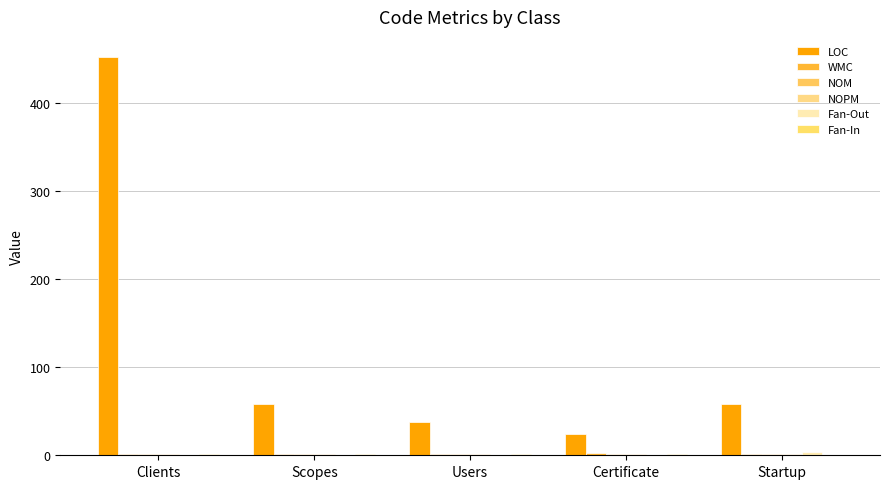

What is the maximum value for Fan-Out?

4